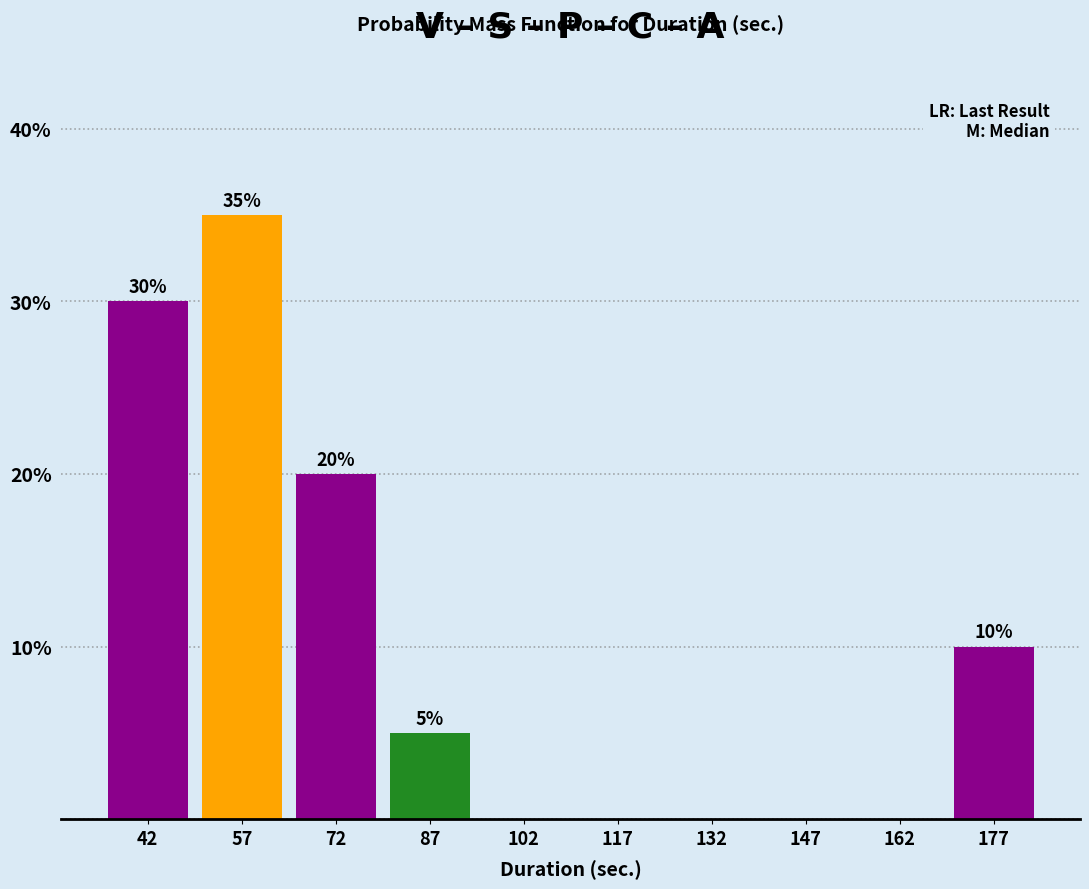

Which range on the x-axis has the tallest bar?

50 to 65